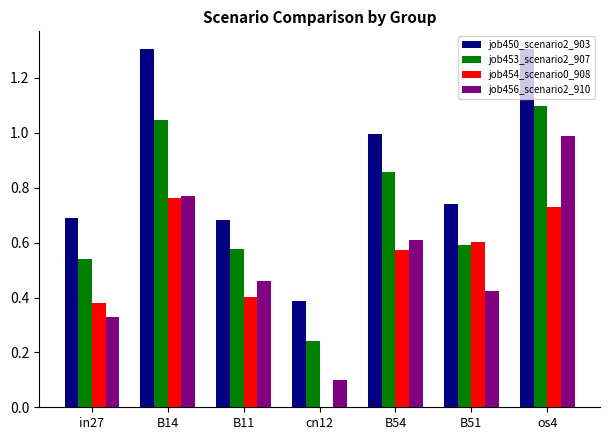

Which series has the largest total across all categories?

job450_scenario2_903